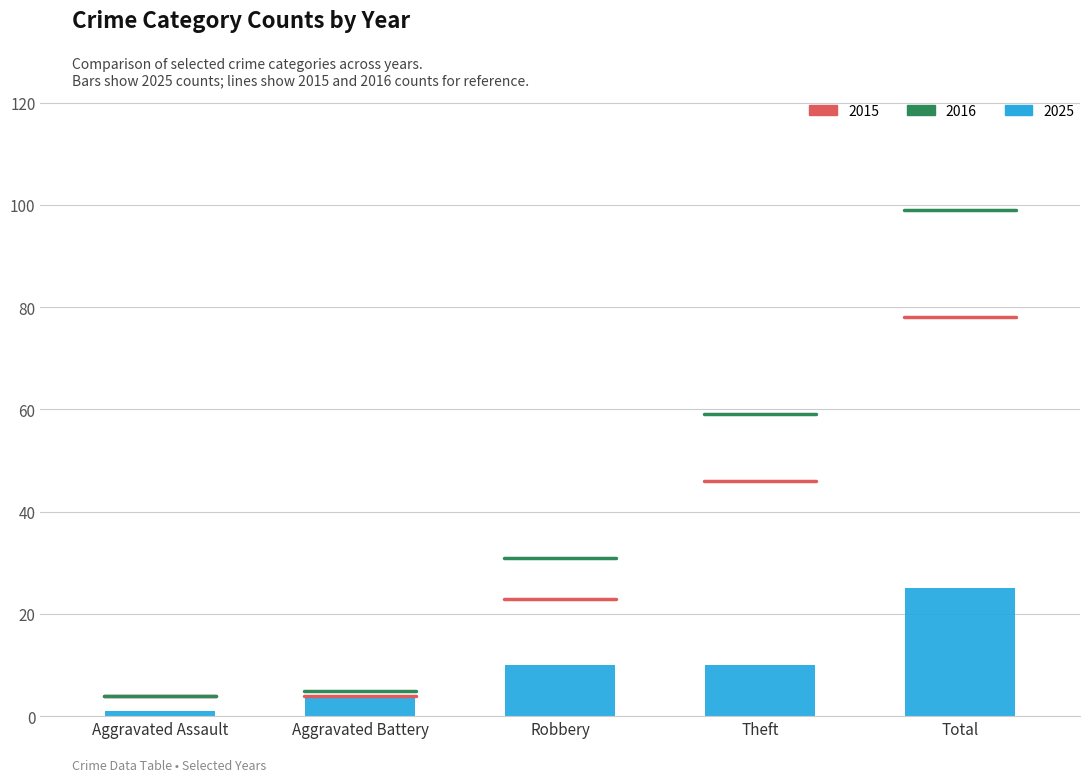

Is it true that the value at Theft is 10?

True